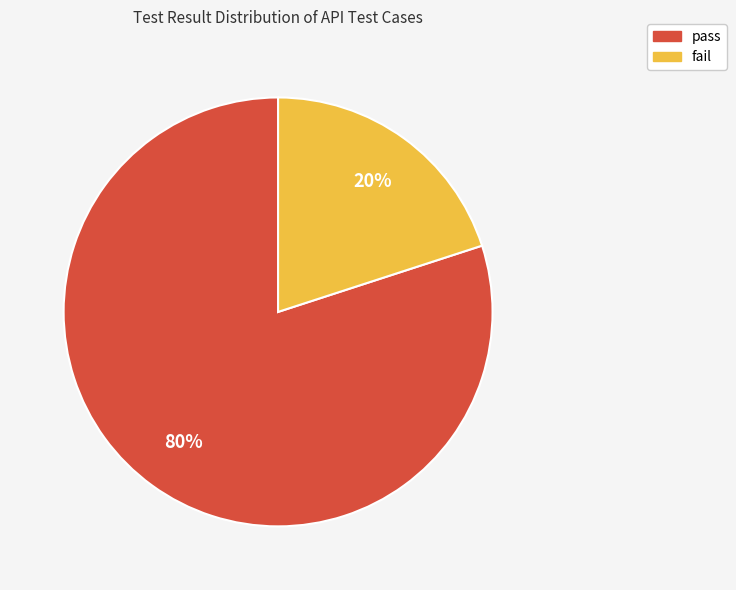

Is it true that fail is 20% of the pie?

True